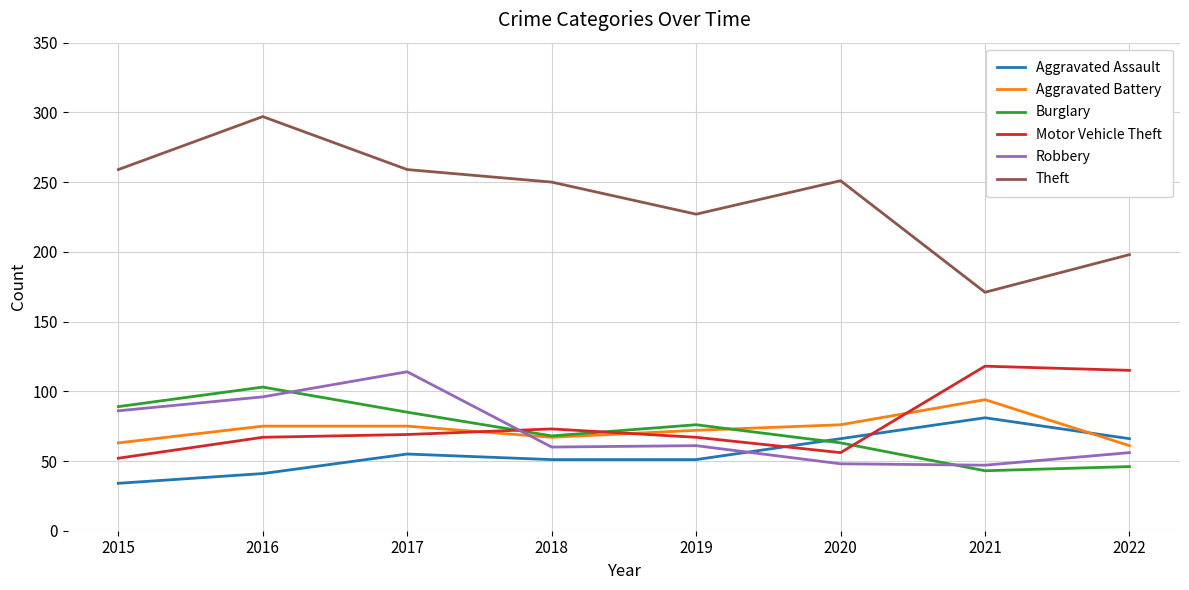

Where do Aggravated Battery and Aggravated Assault first cross each other?

2021 and 2022